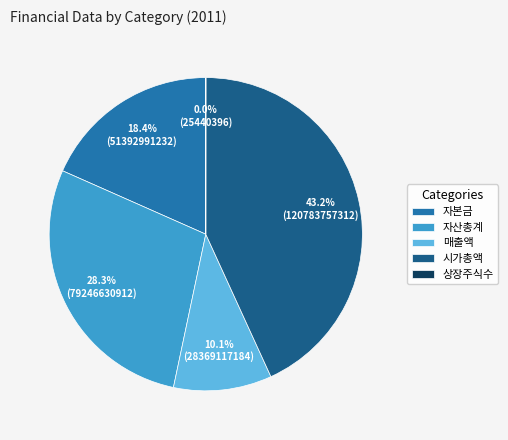

Is there a majority slice in this chart?

No